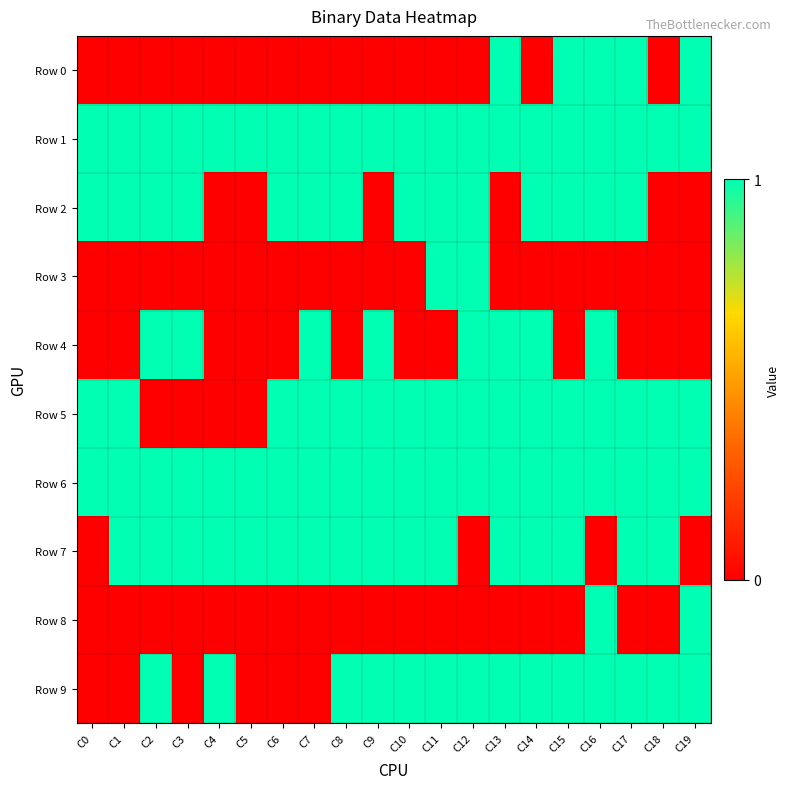

Which category has the highest value across all series?

C13